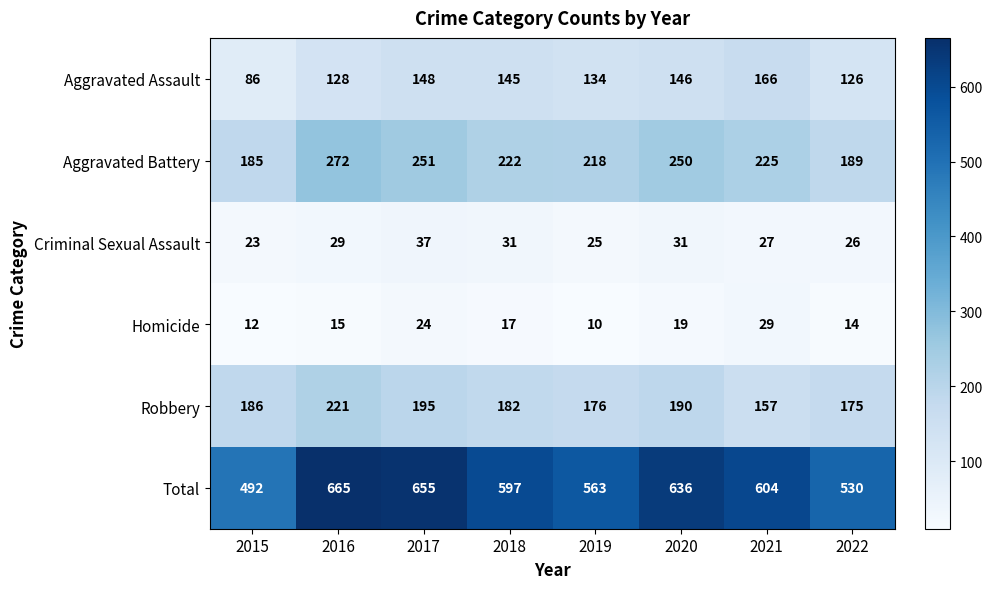

Which series has the widest spread of values?

Total